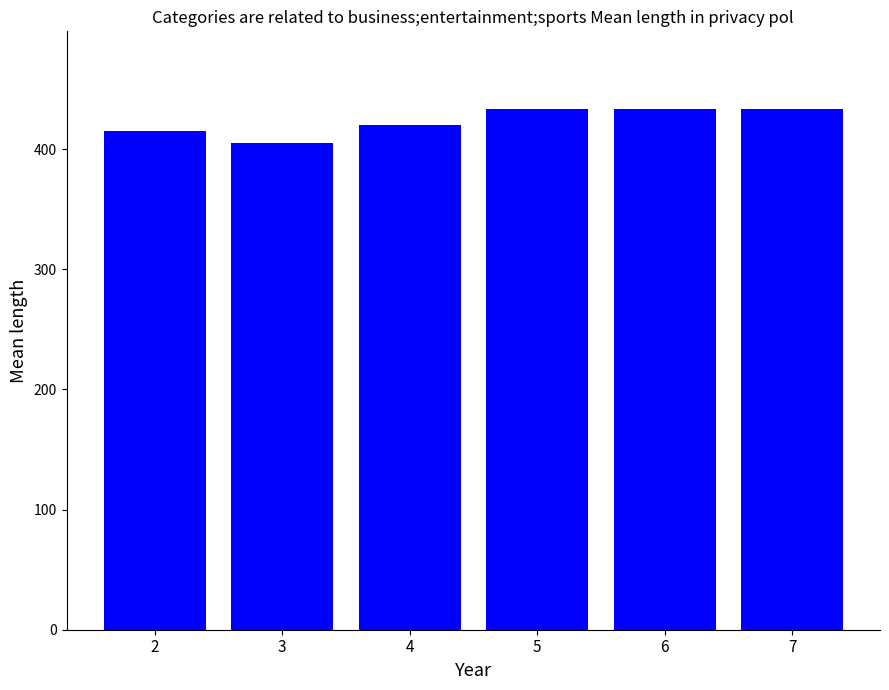

Reading right to left, extract all data points from this chart.

7=433	6=433	5=433	4=420	3=405	2=415